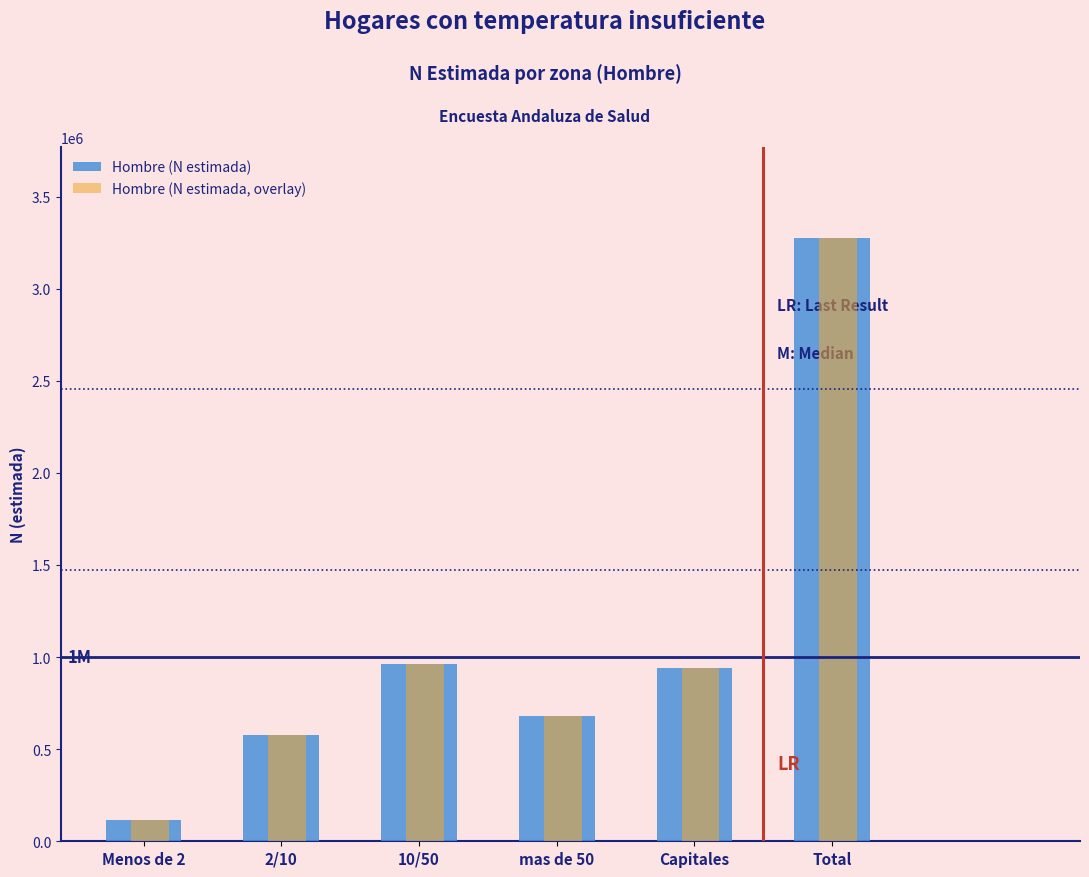

What is the difference between the Hombre (N estimada, overlay) values at Total and Capitales?

2334322